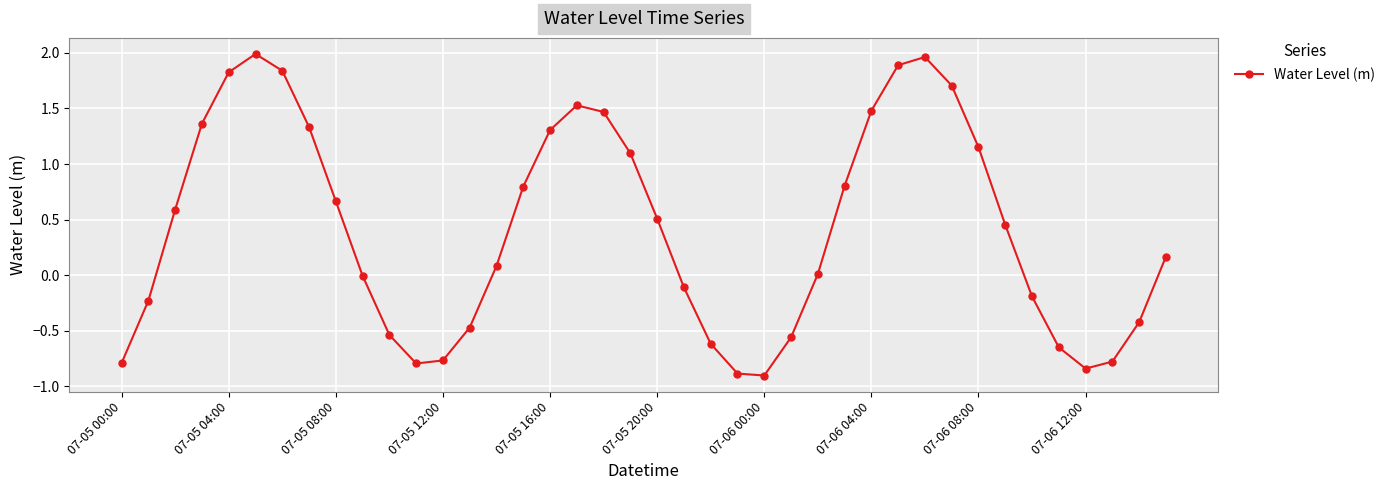

What is the smallest value displayed?

-0.9